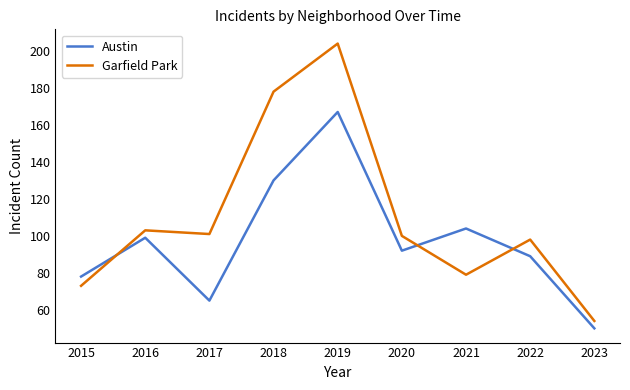

The value of Austin at 2020 is 165. True or false?

False